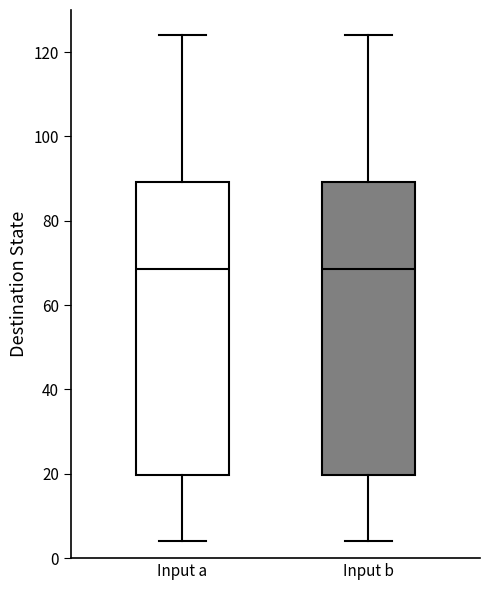

Where does the median line of the box for Input b sit on the y-axis? The values are not printed on the chart, so give them approximately, as read against the axis.

68